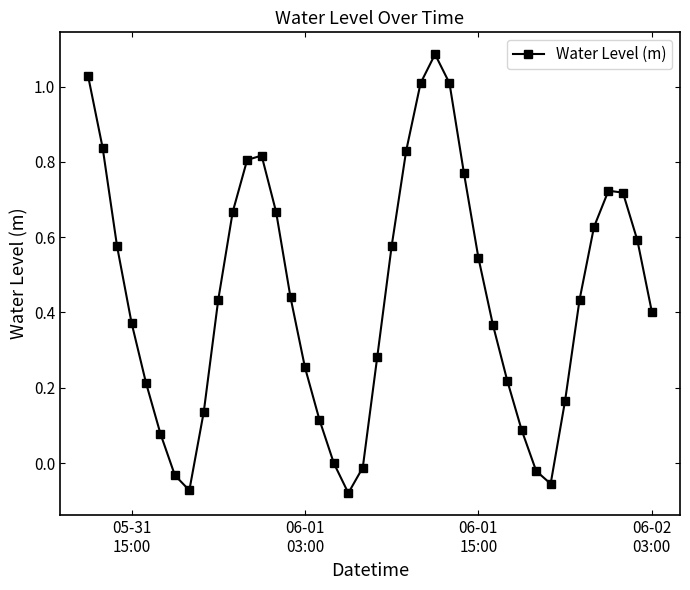

True or false: there are more than 0 points higher than both neighbors.

True